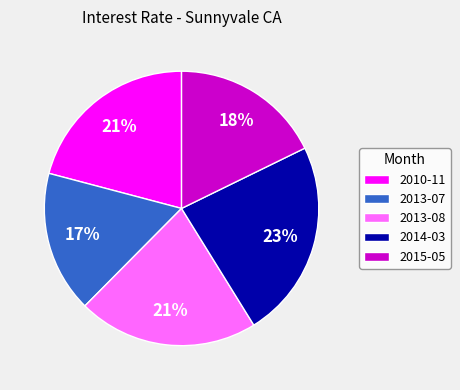

To the nearest percent, what is the average slice percentage?

20%